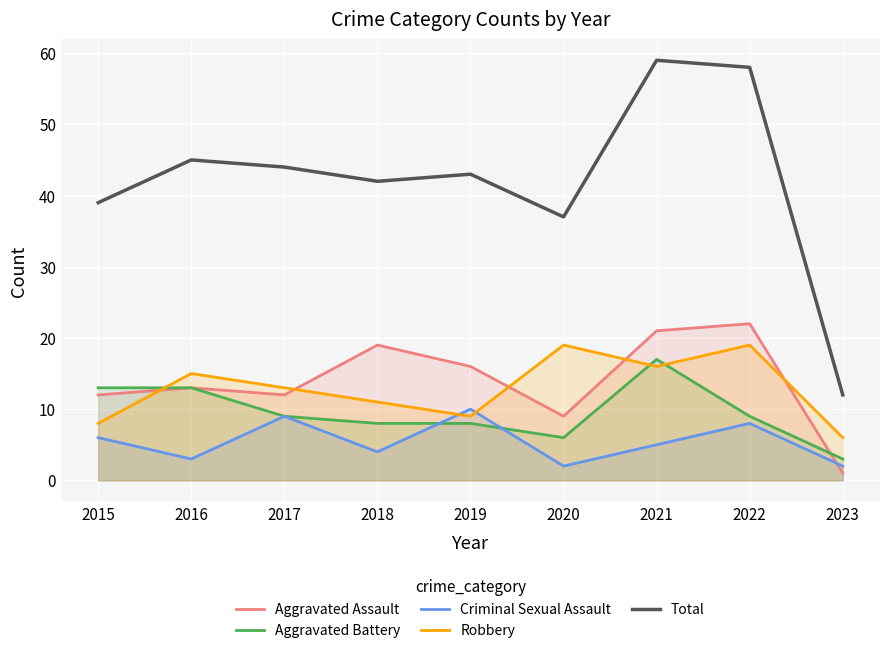

What is the minimum value for Aggravated Assault?

1